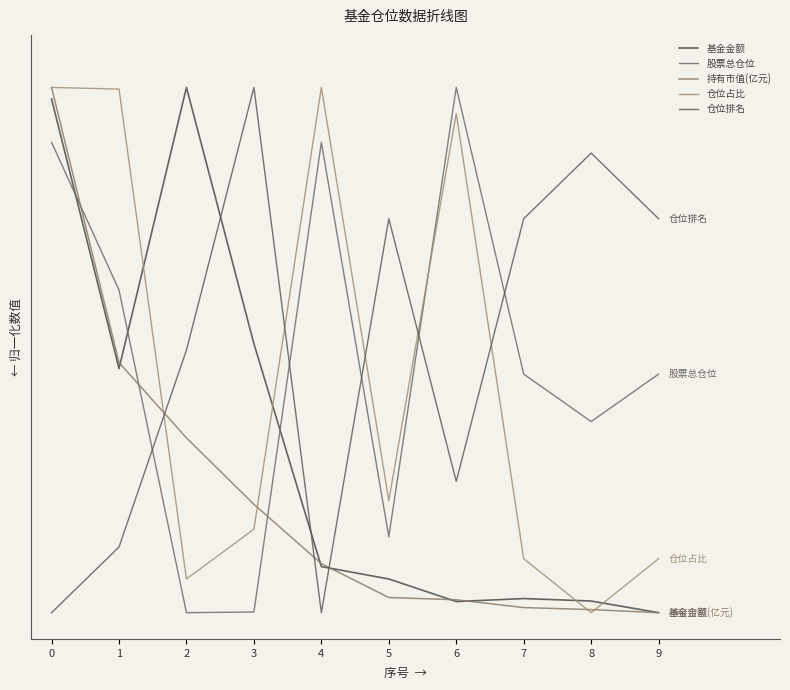

What is the sum of the 股票总仓位 values at 4 and 2?

0.9